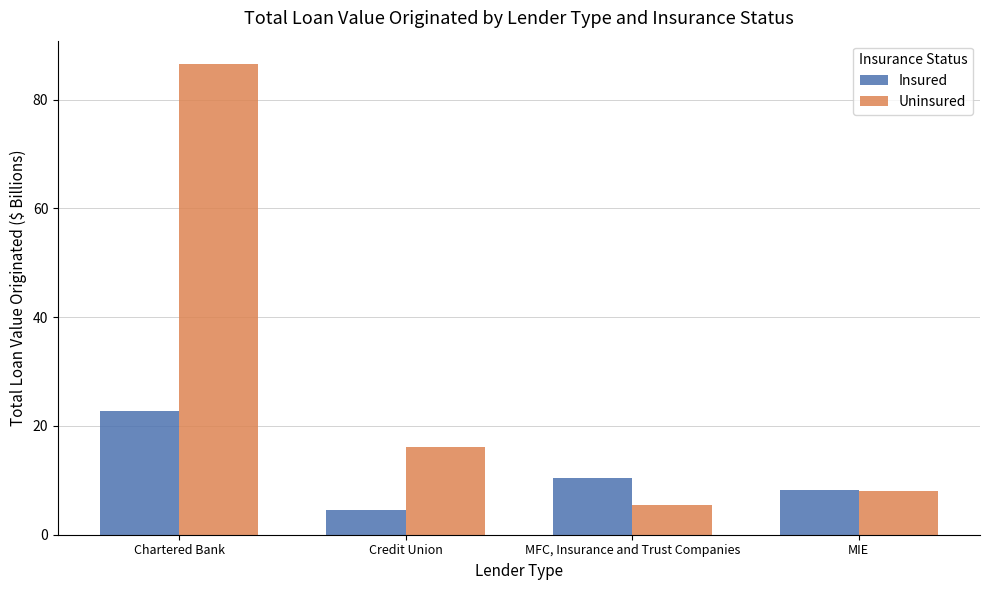

Where does the Uninsured series first go above 16?

Chartered Bank